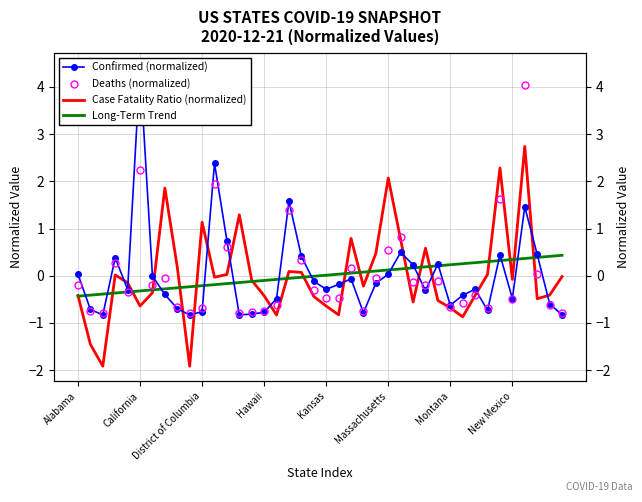

How many values in the Long-Term Trend series are below 0?

20